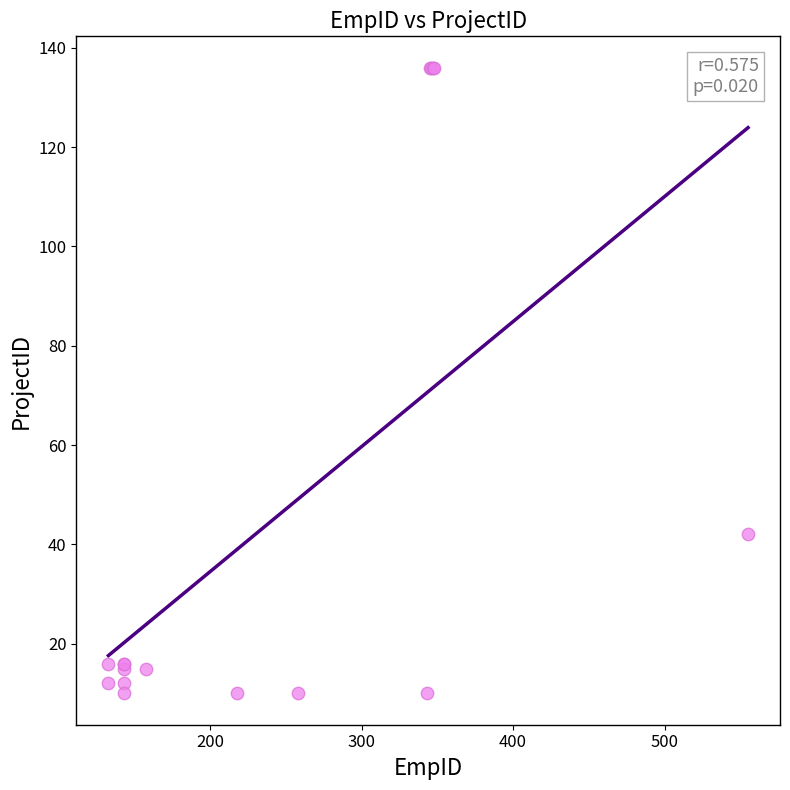

What Y value in the scatter plot is closest to 73?

42